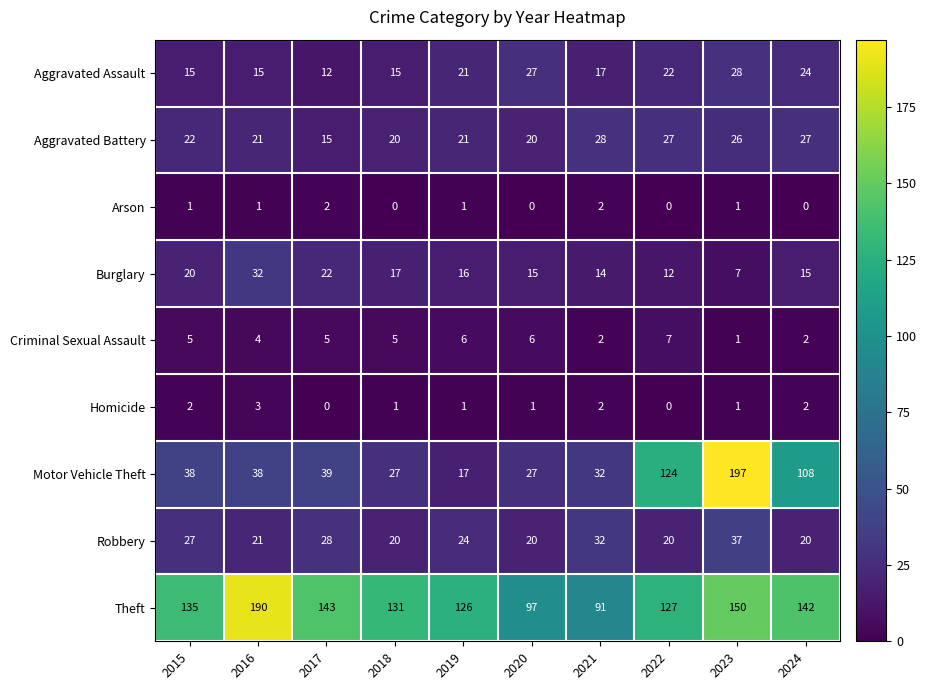

Which category has the highest value in the Aggravated Battery series?

2021